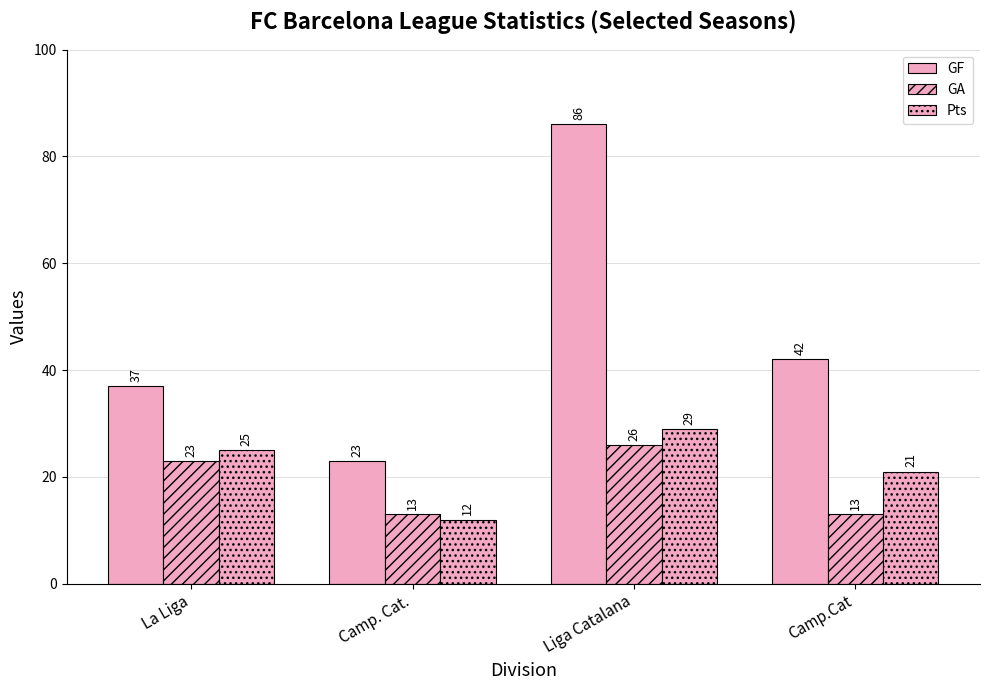

Reading right to left, what are all the values shown in this chart?

GF: Camp.Cat=42	Liga Catalana=86	Camp. Cat.=23	La Liga=37
GA: Camp.Cat=13	Liga Catalana=26	Camp. Cat.=13	La Liga=23
Pts: Camp.Cat=21	Liga Catalana=29	Camp. Cat.=12	La Liga=25